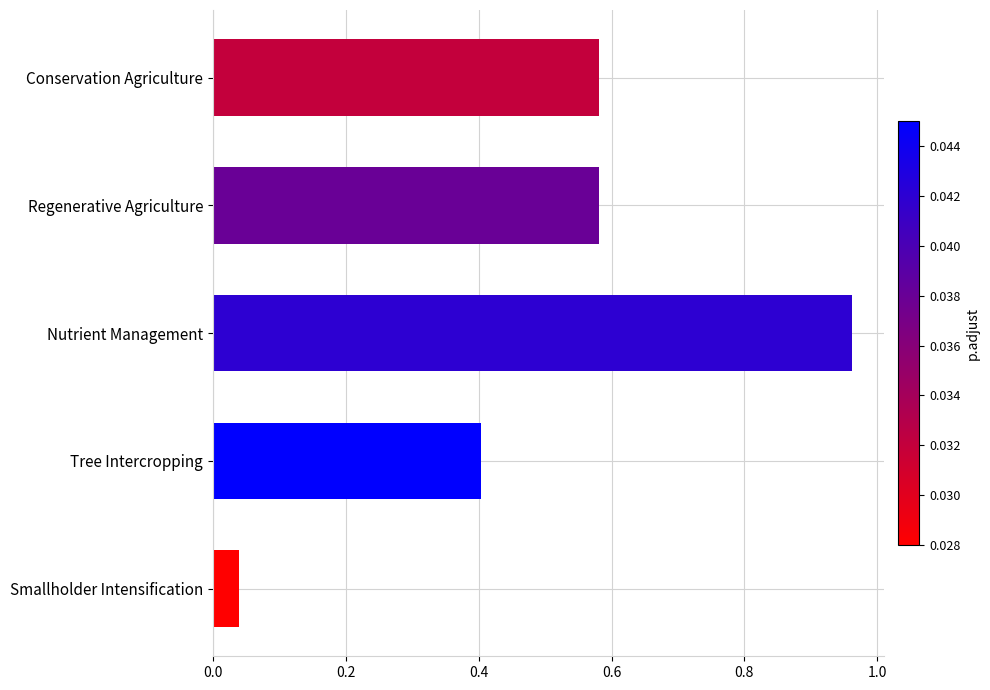

At which category does the chart reach its peak across all series?

Nutrient Management